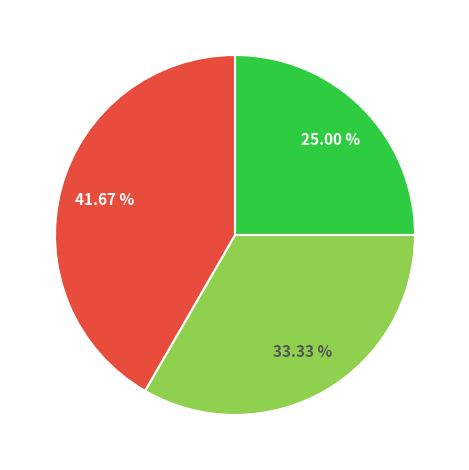

Does any single category account for the majority?

No